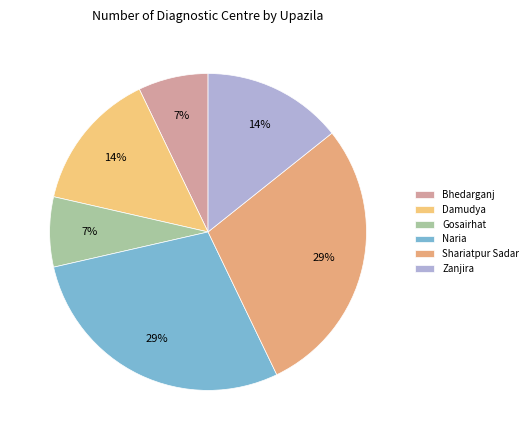

Is there a majority slice in this chart?

No